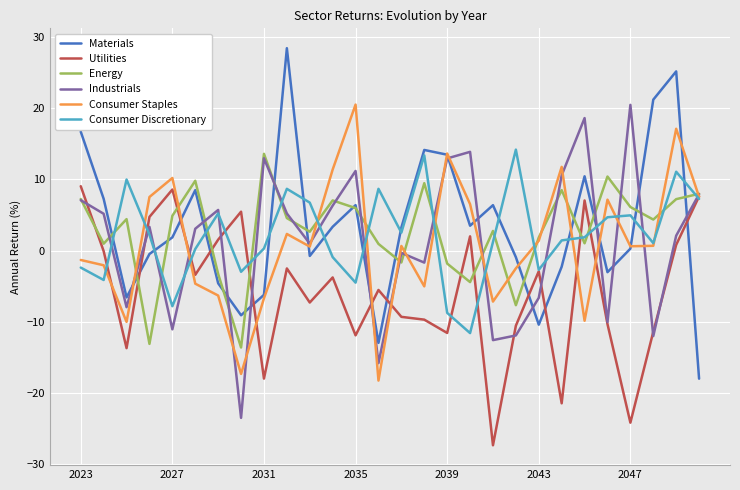

What is the greatest value displayed?

28.4